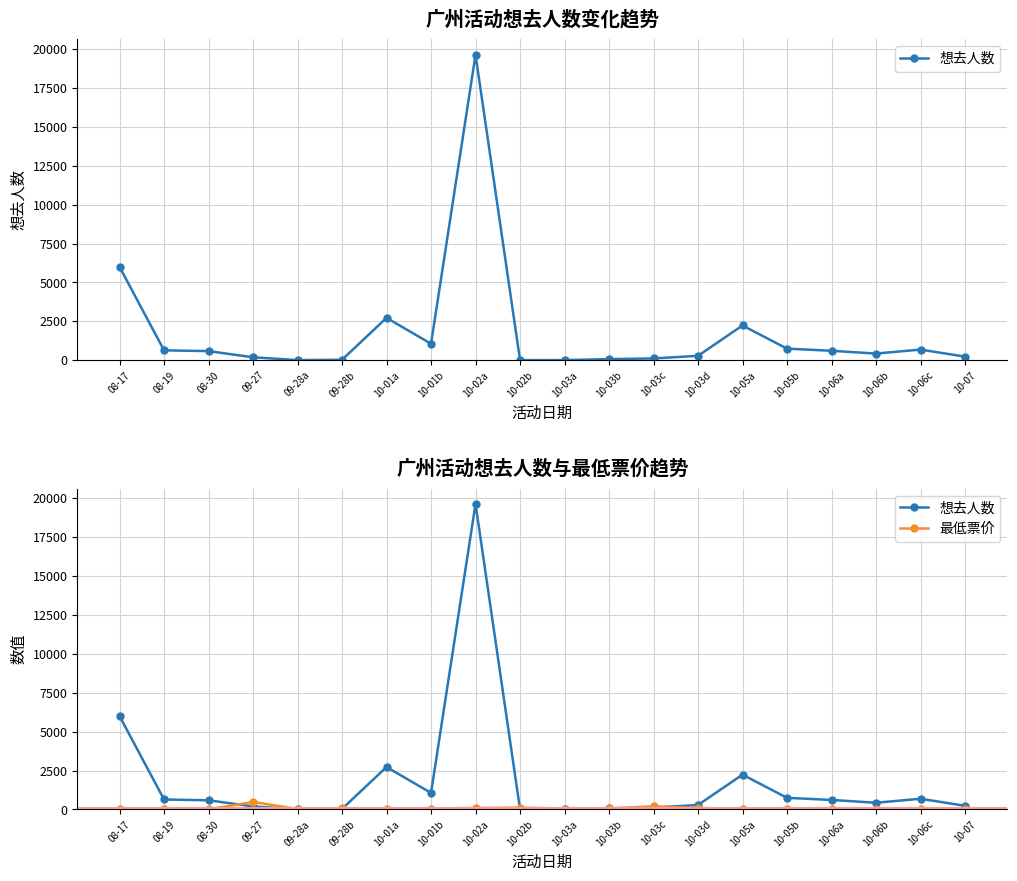

How many lines are shown in the chart?

2